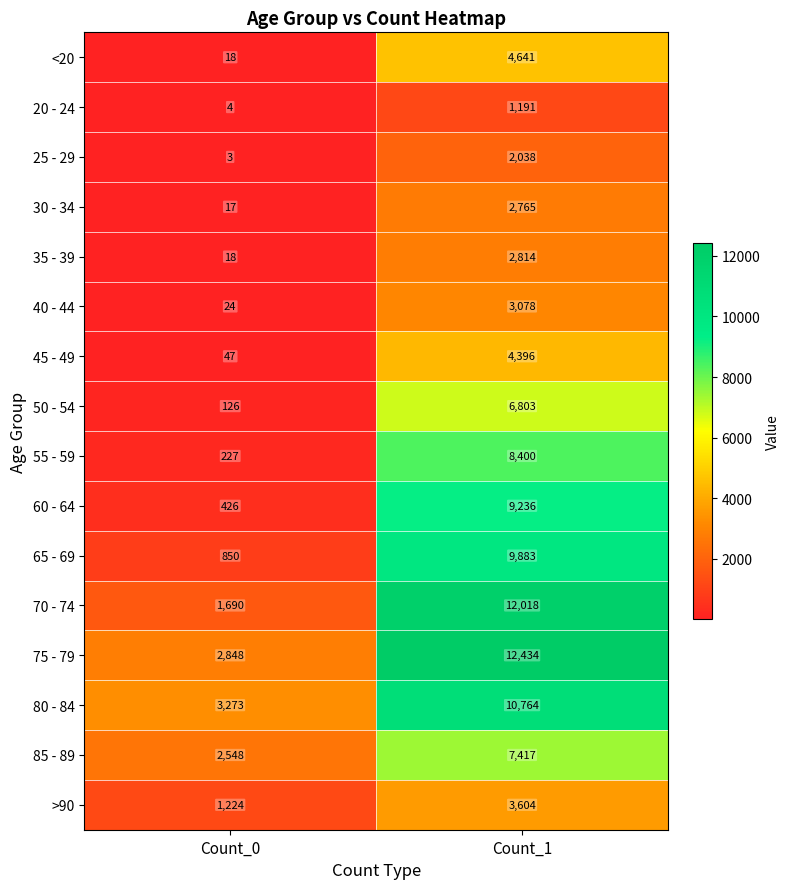

List the series in order of their peak value, highest first.

75 - 79, 70 - 74, 80 - 84, 65 - 69, 60 - 64, 55 - 59, 85 - 89, 50 - 54, <20, 45 - 49, >90, 40 - 44, 35 - 39, 30 - 34, 25 - 29, 20 - 24